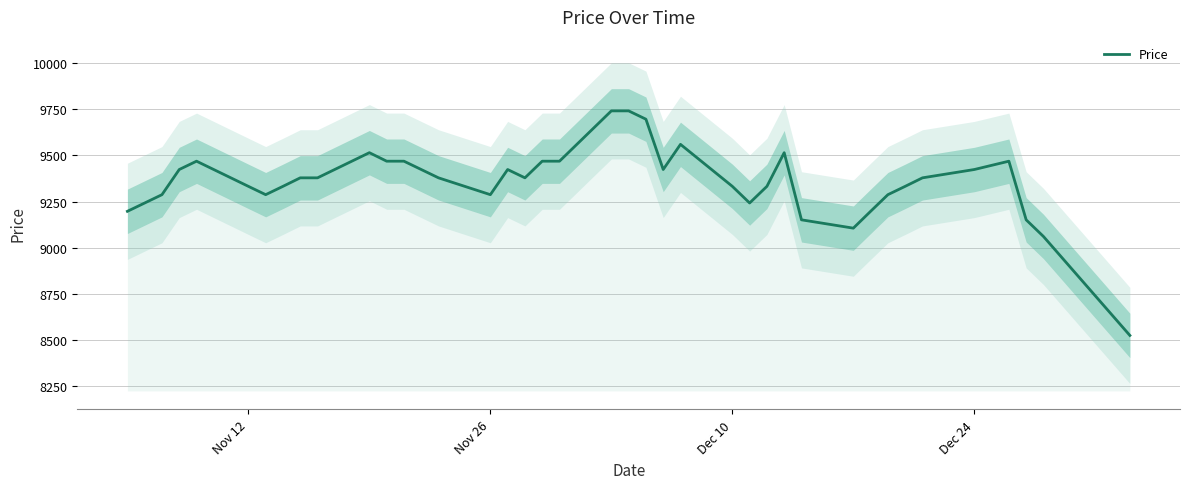

What is the lowest value of the Price series?

8526